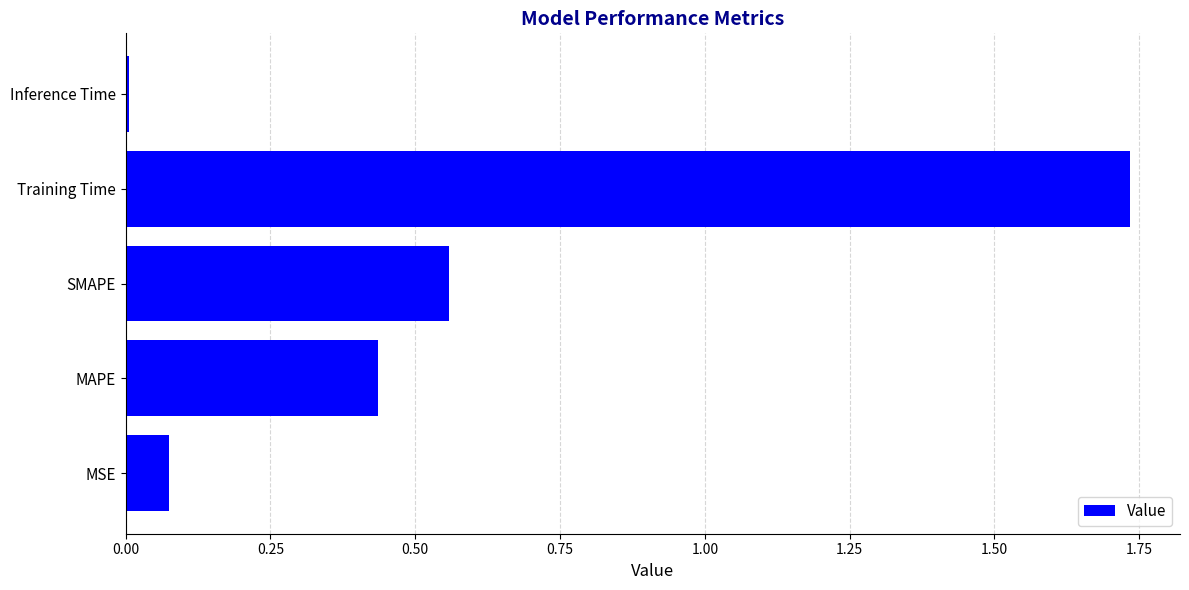

Which has a higher value, MAPE or SMAPE?

SMAPE